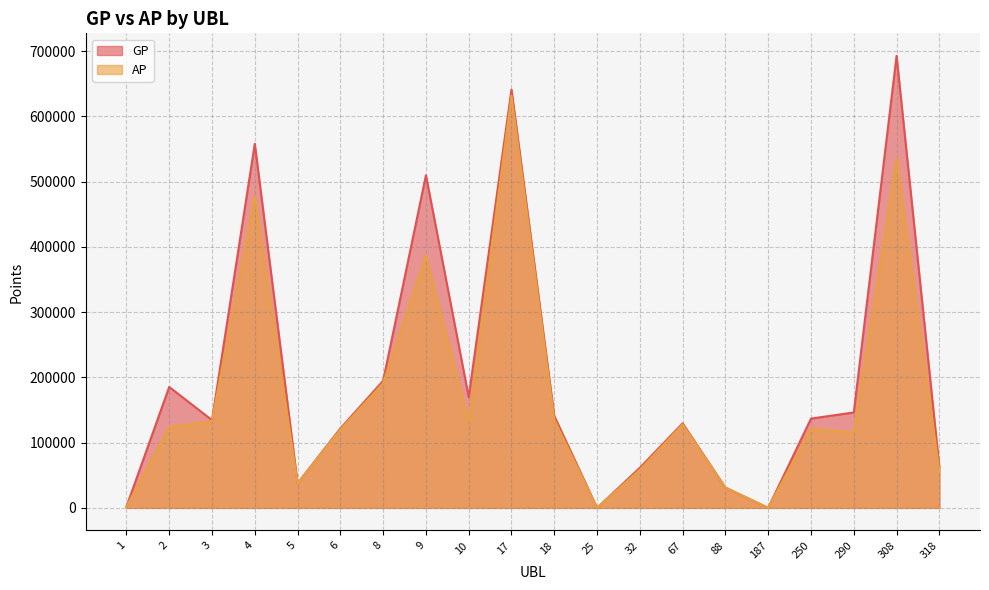

At which category does AP reach its first local peak?

4